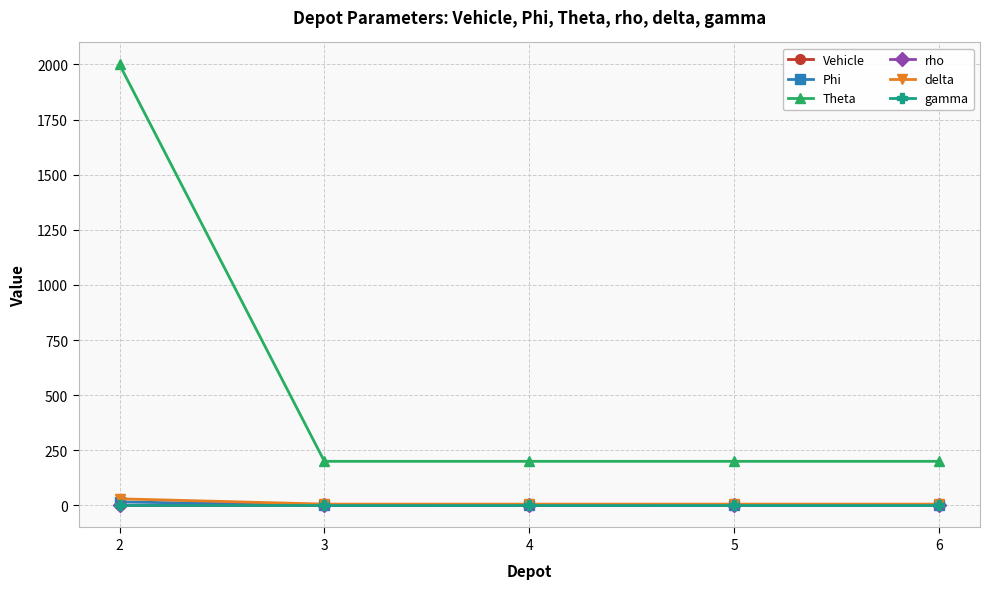

What is the spread (max minus min) of values at 2?

2000.0